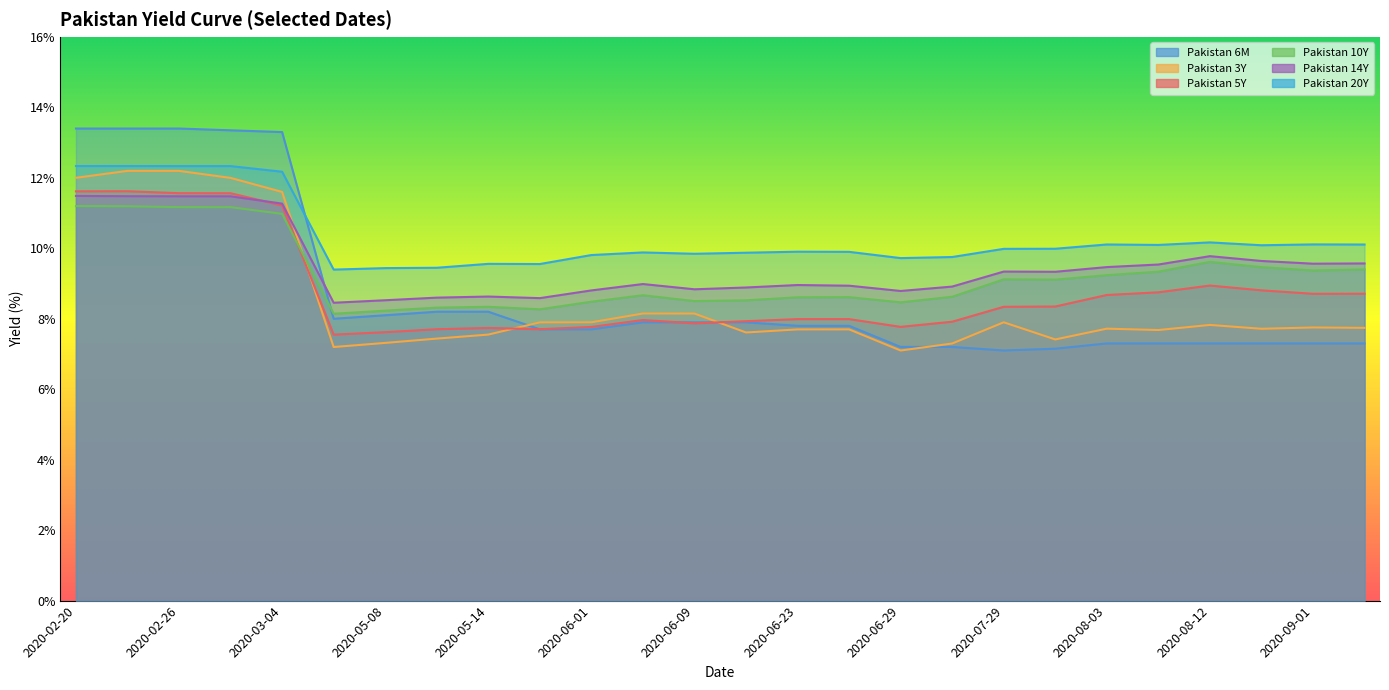

Which series has the largest range (max minus min)?

Pakistan 6M